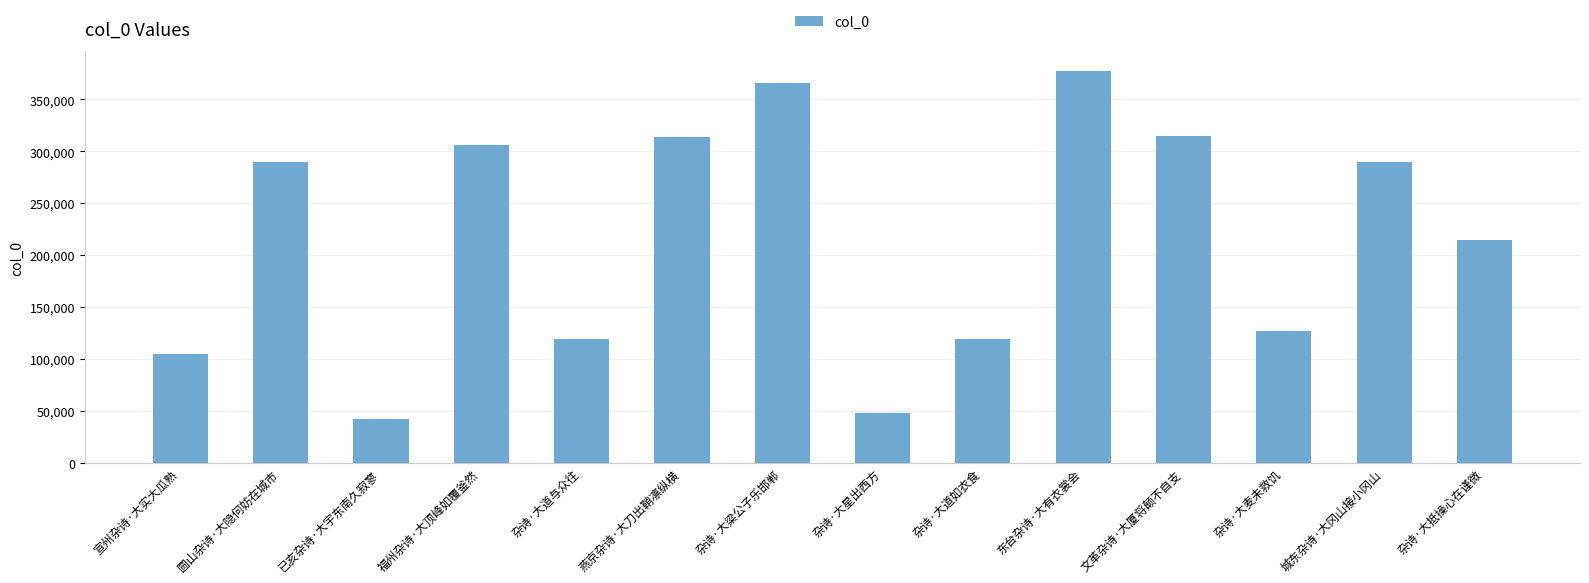

How many data points does each series have?

14